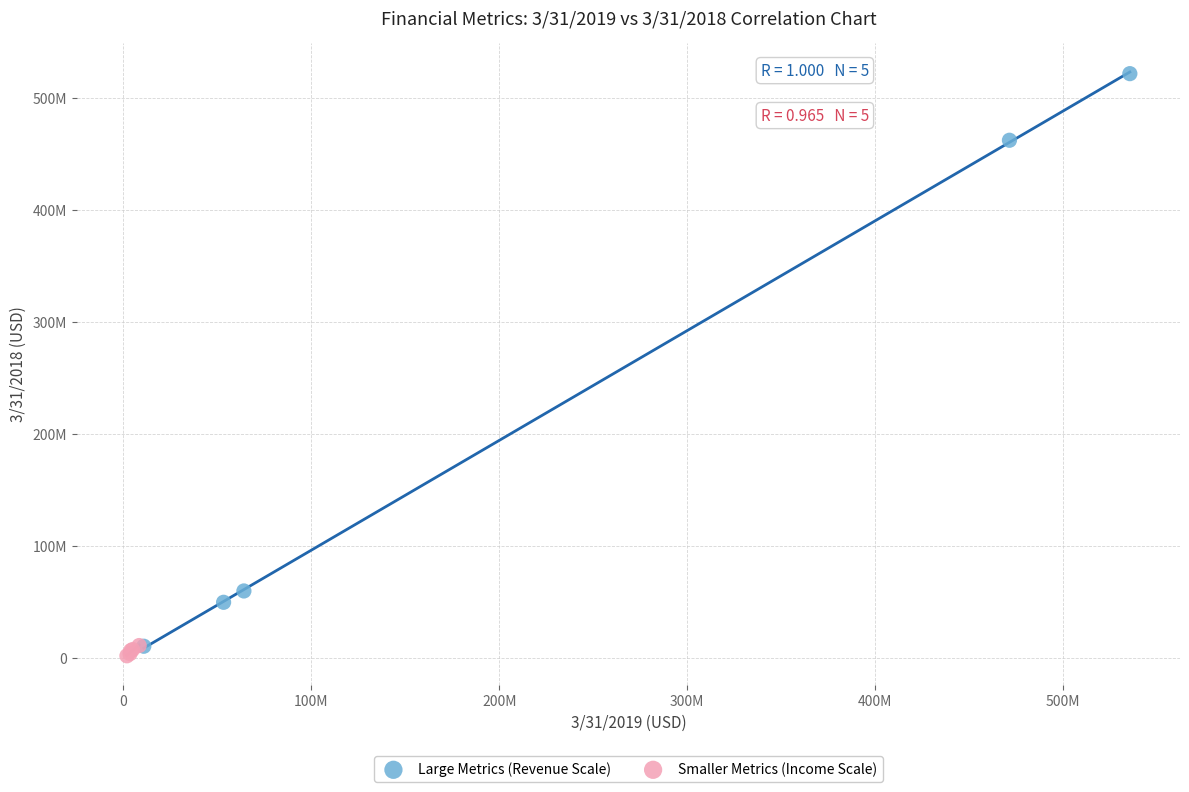

What are all the series names shown in the legend?

Large Metrics (Revenue Scale), Smaller Metrics (Income Scale)